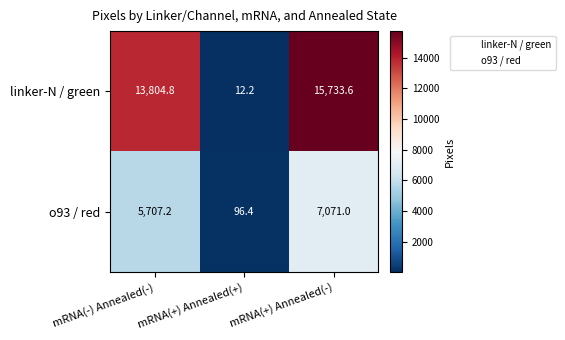

At how many categories does at least one series exceed 8518?

2